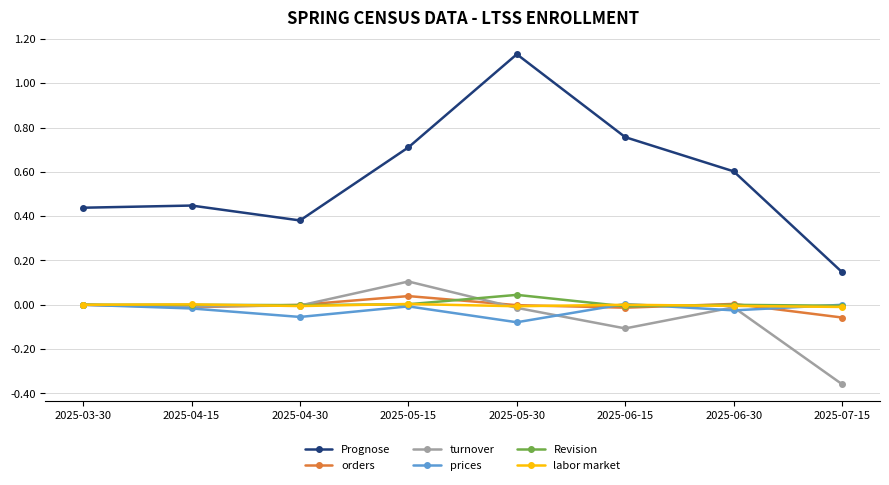

True or false: Prognose and Revision cross at least once.

False